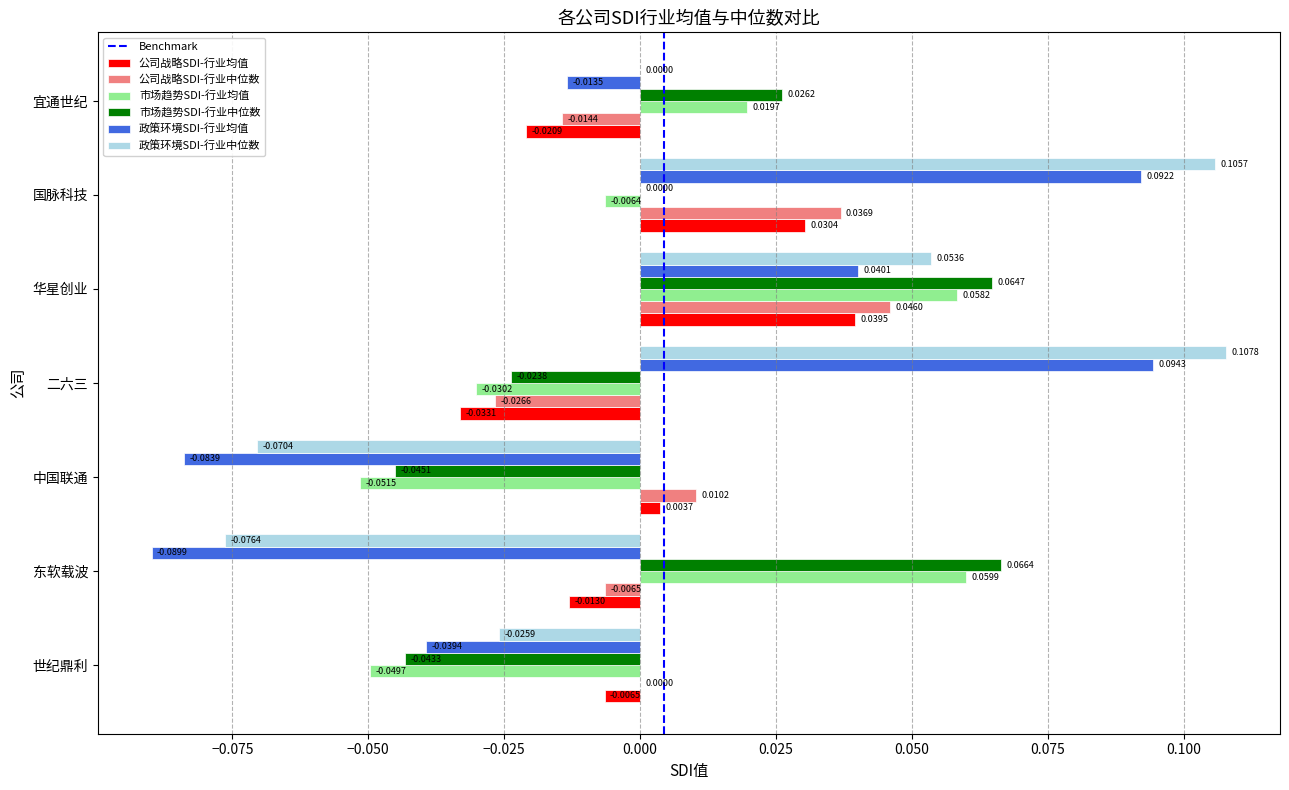

At which label is 公司战略SDI-行业中位数 closest to 0?

世纪鼎利